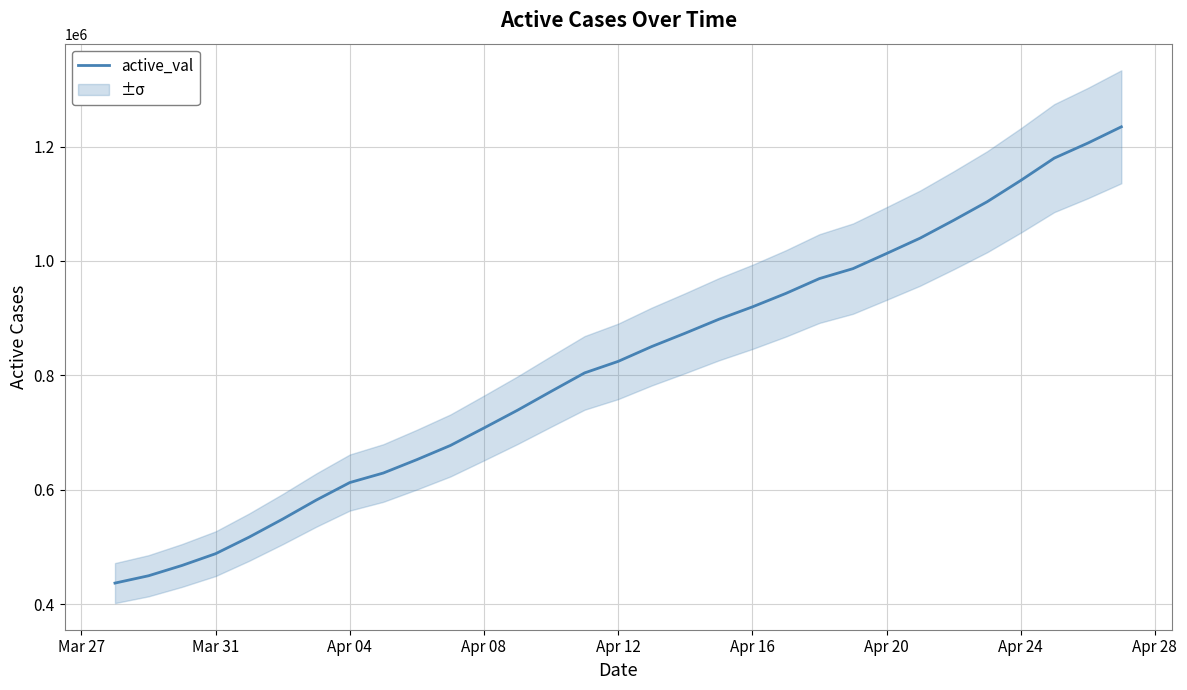

Where is active_val nearest to the value 835754?

Apr 12